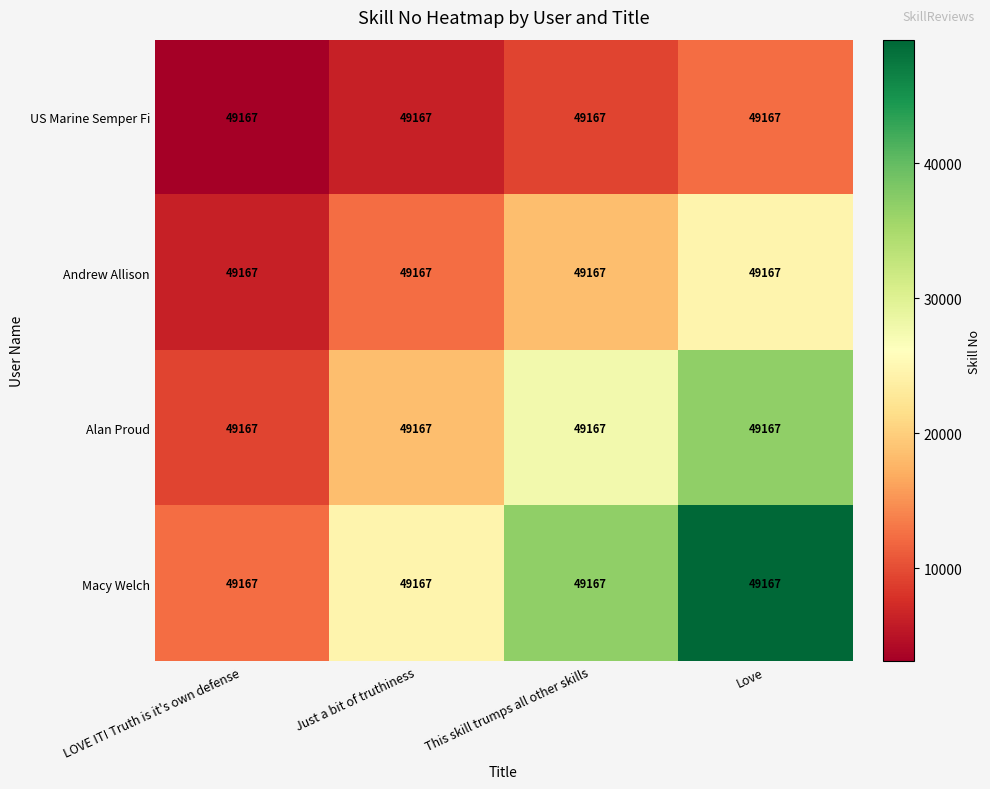

The Andrew Allison series shows 7500.6 at Love. True or false?

False